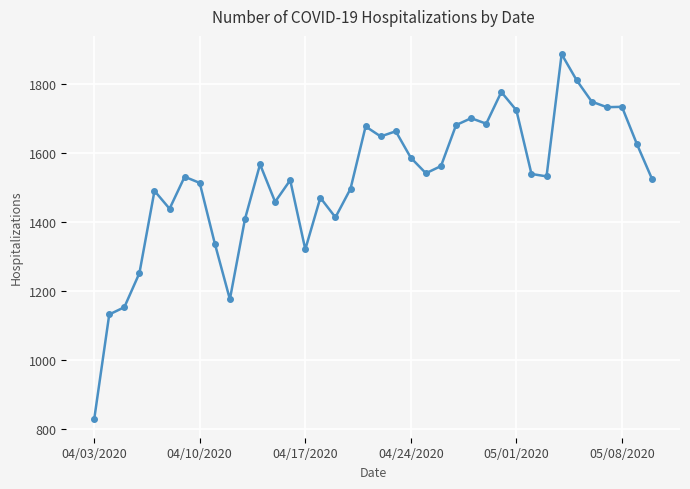

What is the value of the 17th point from the left?

1414